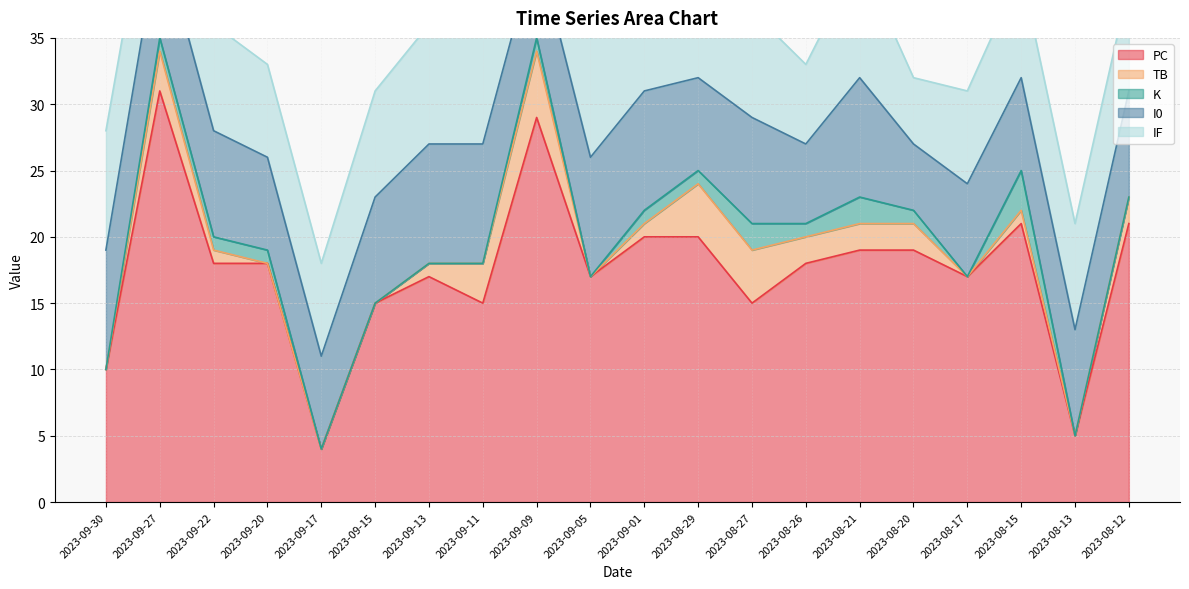

True or false: IF and I0 intersect in this chart.

False